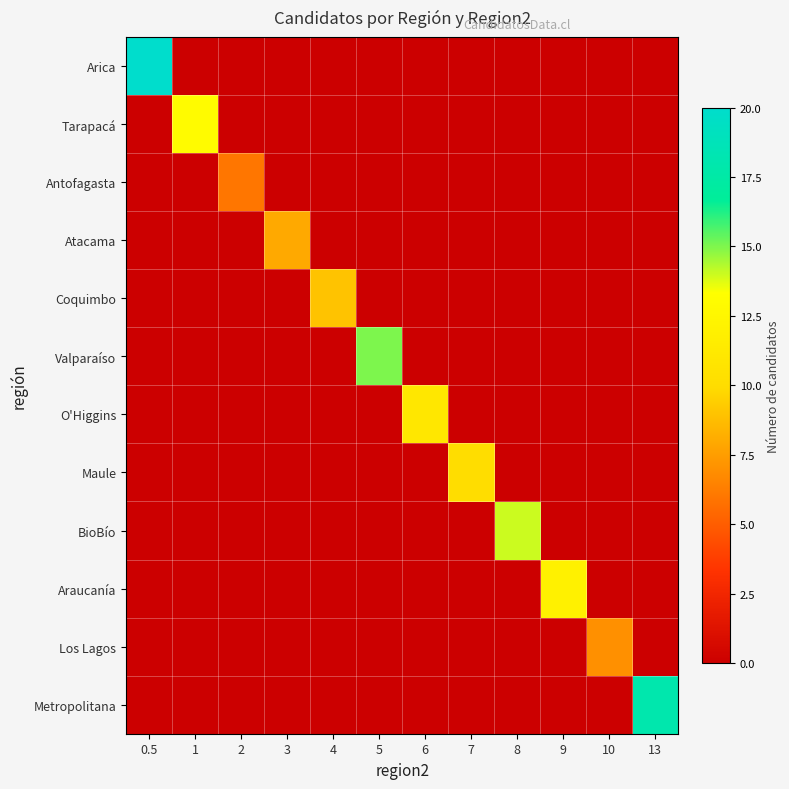

Rank the series at 5 from lowest to highest value.

Arica, Tarapacá, Antofagasta, Atacama, Coquimbo, O'Higgins, Maule, BioBío, Araucanía, Los Lagos, Metropolitana, Valparaíso